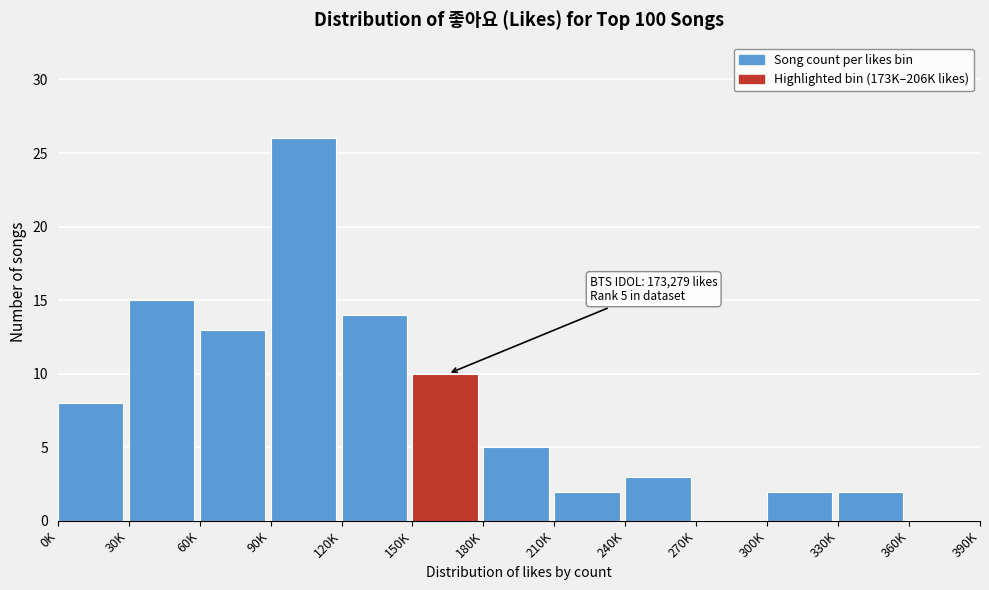

Reading left to right, list all the values displayed in this chart.

0K=8	30K=15	60K=13	90K=26	120K=14	150K=10	180K=5	210K=2	240K=3	270K=0	300K=2	330K=2	360K=0